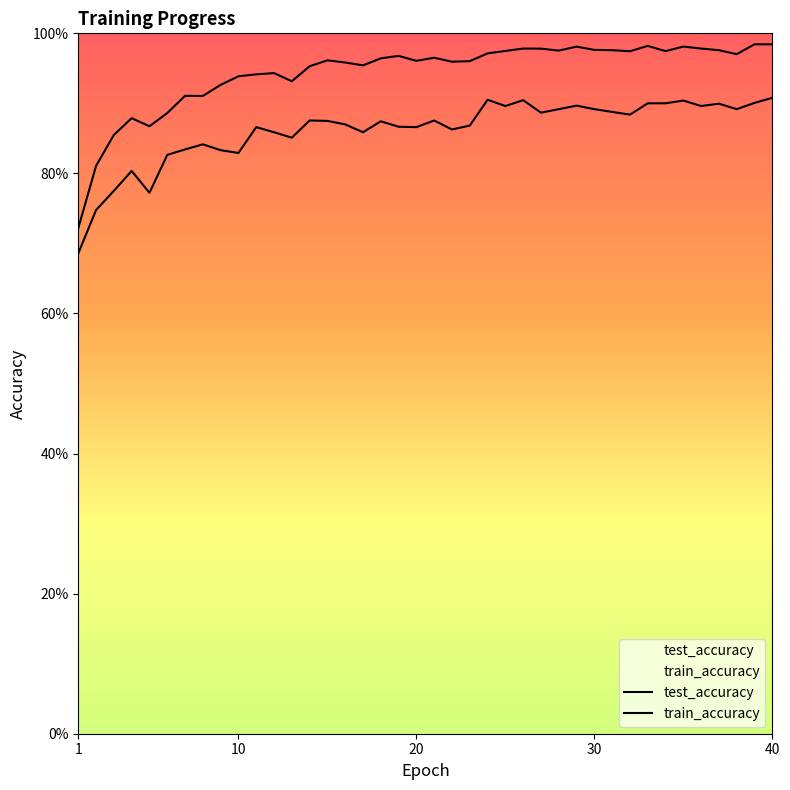

Count the number of categories in the chart.

40